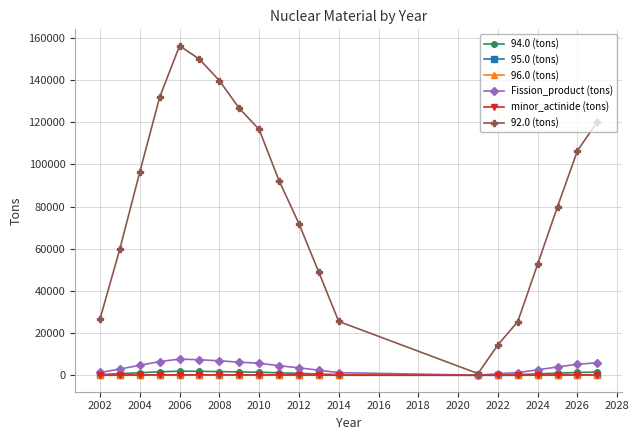

Which series has the largest range (max minus min)?

92.0 (tons)